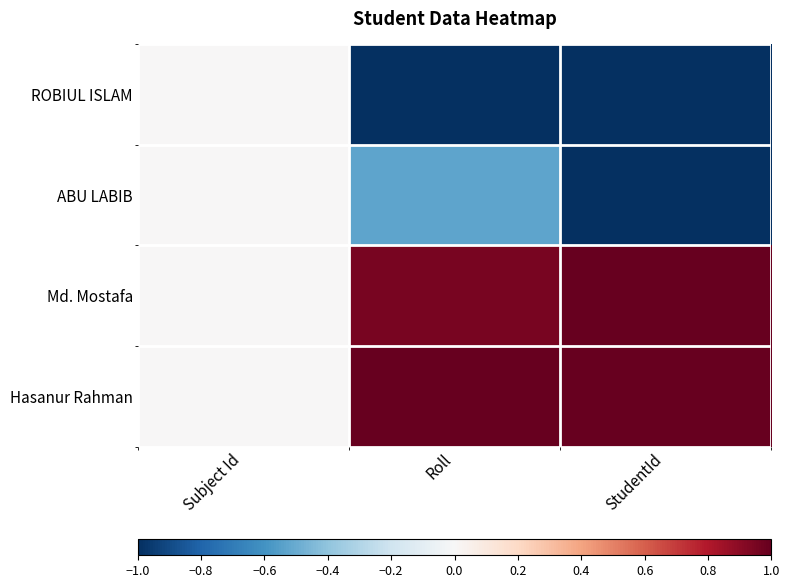

Reading right to left, list all the values displayed in this chart.

ROBIUL ISLAM: StudentId=-1.0	Roll=-1.0	Subject Id=0.0
ABU LABIB: StudentId=-1.0	Roll=-0.5	Subject Id=0.0
Md. Mostafa: StudentId=1.0	Roll=1.0	Subject Id=0.0
Hasanur Rahman: StudentId=1.0	Roll=1.0	Subject Id=0.0